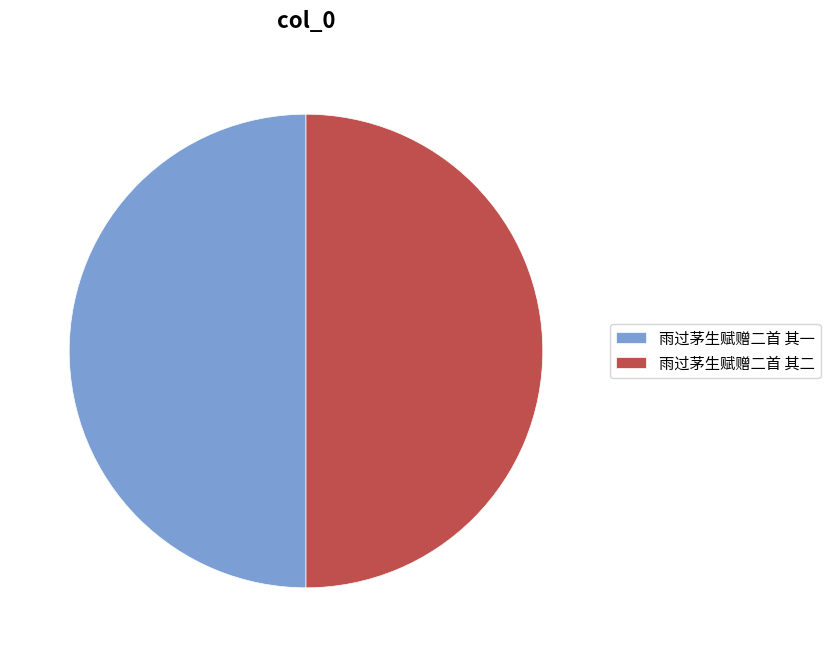

Is the sum of 雨过茅生赋赠二首 其二 and 雨过茅生赋赠二首 其一 greater than half?

Yes